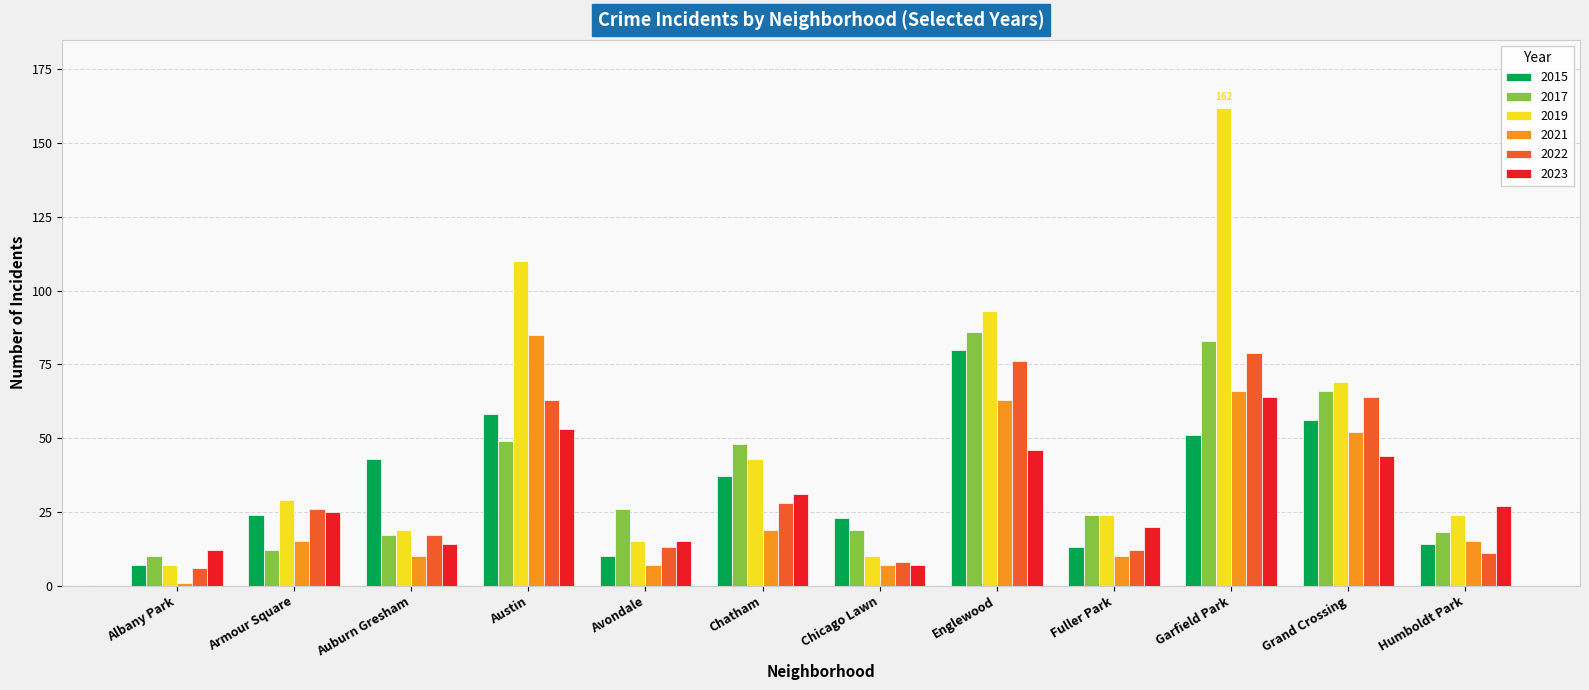

The value of 2017 at Armour Square is 12. True or false?

True